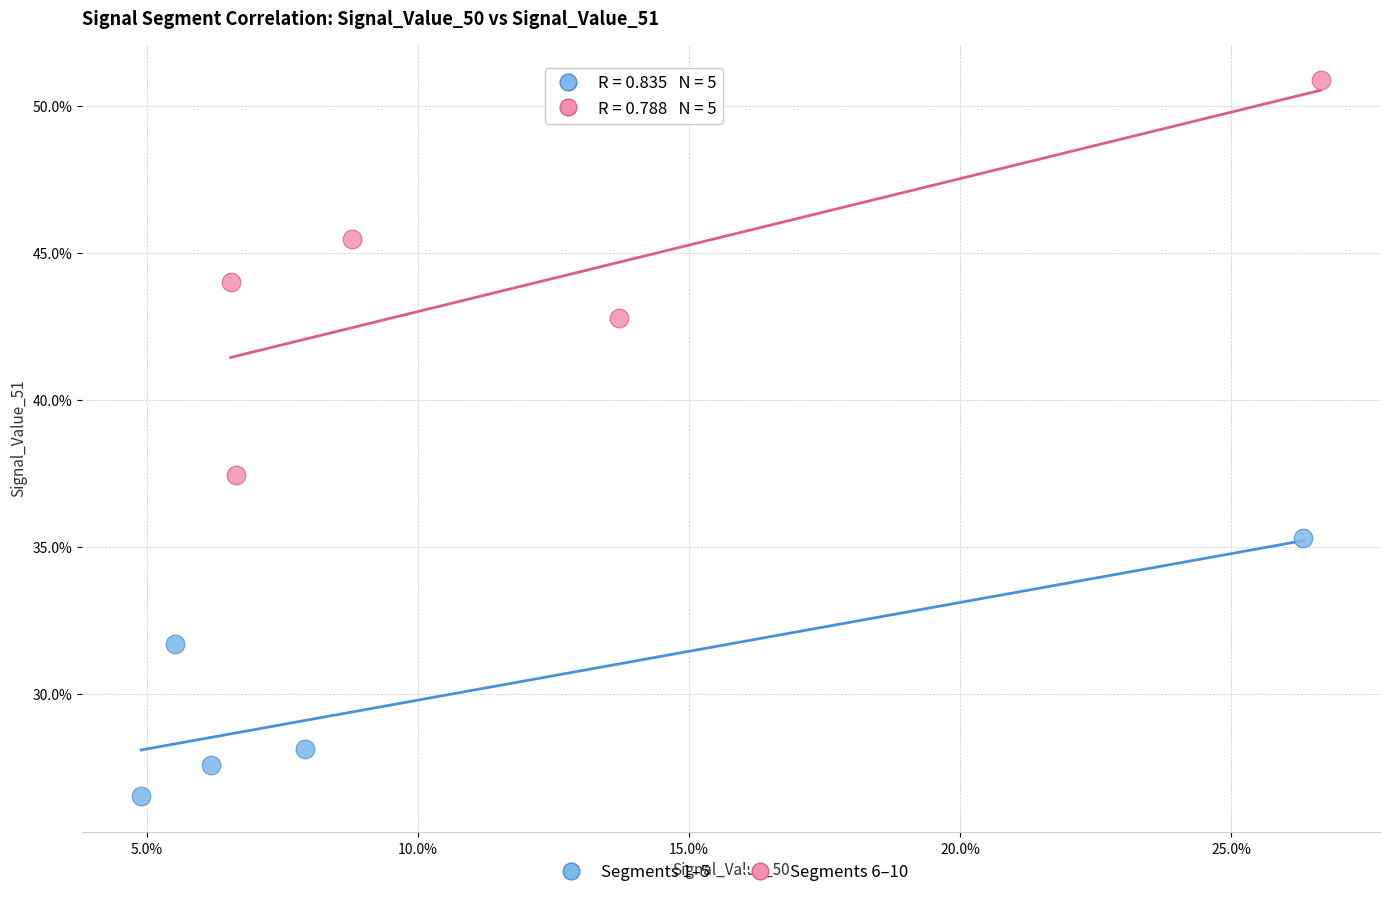

Which series reaches the minimum Y coordinate?

Segments 1–5